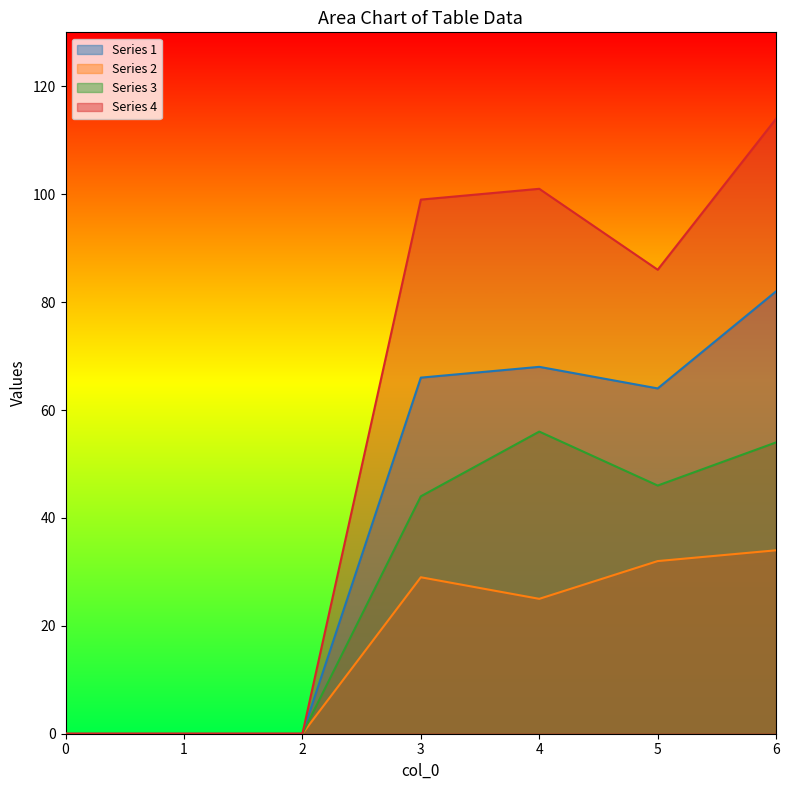

How many interior local valleys does the 4 series have?

1